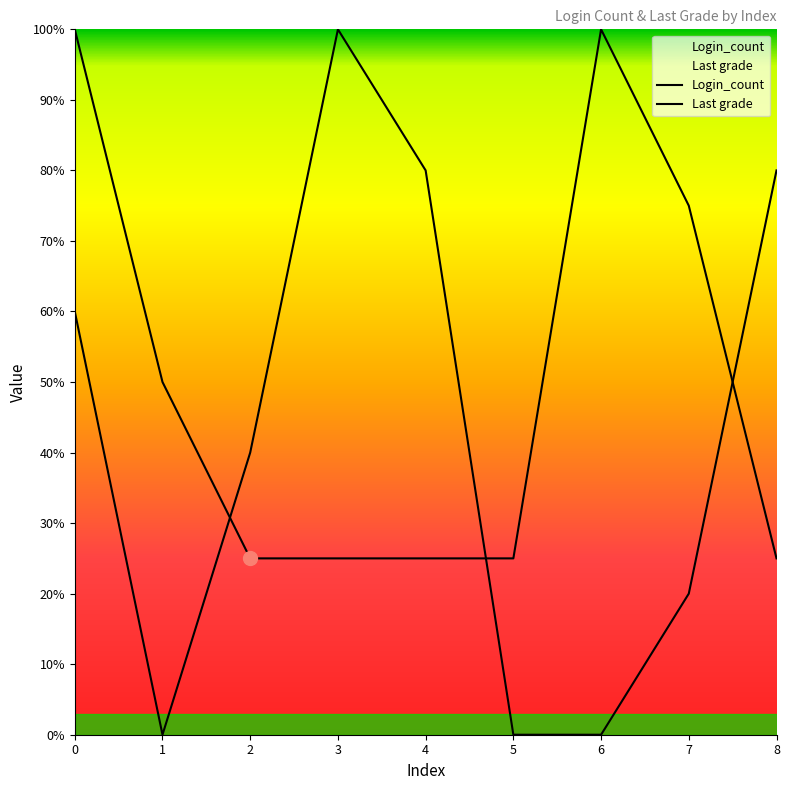

True or false: Last grade has a value of 0 at 1.

True